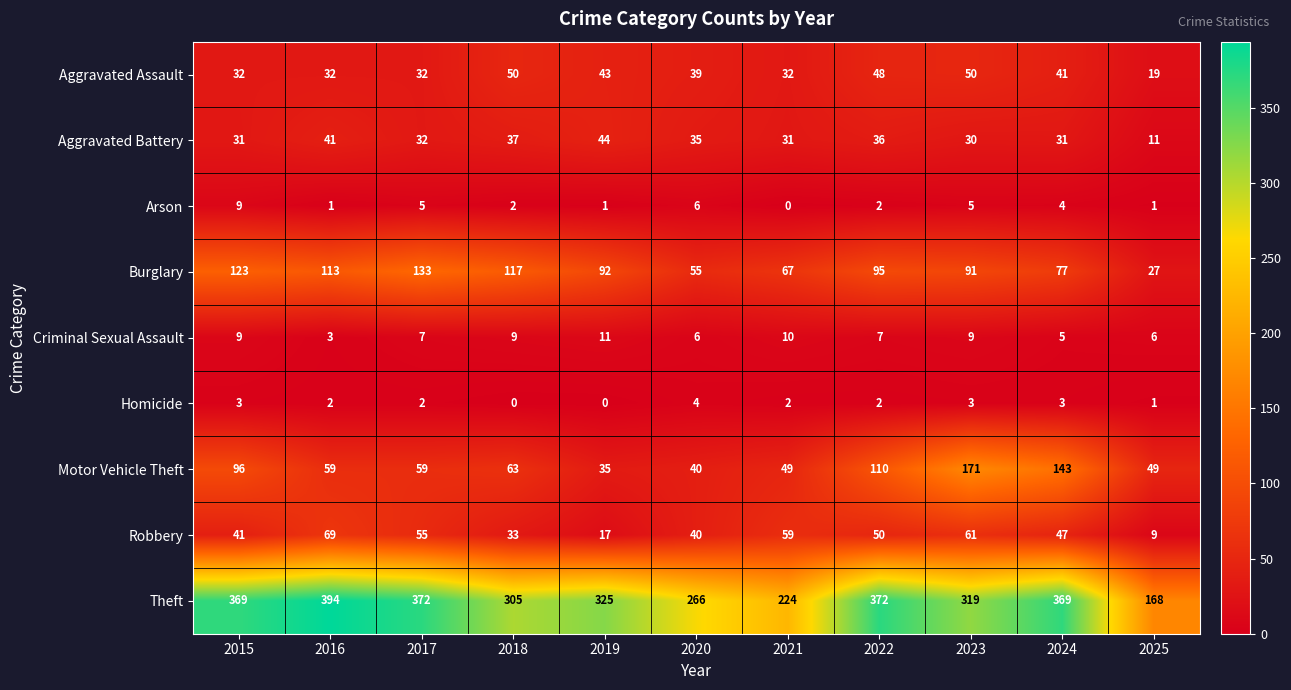

Count the number of categories in the chart.

11